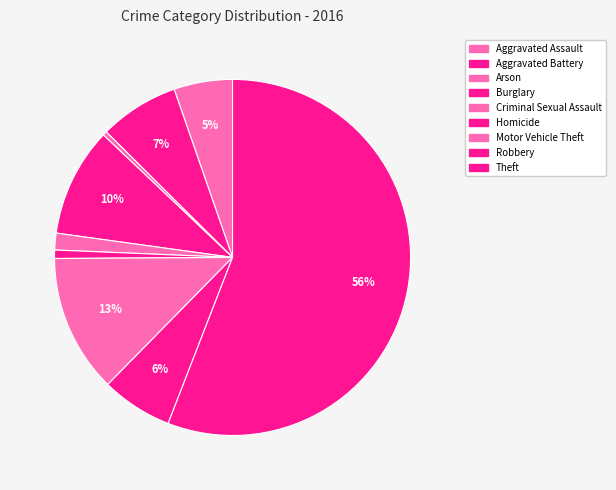

How many slices are in this pie chart?

9